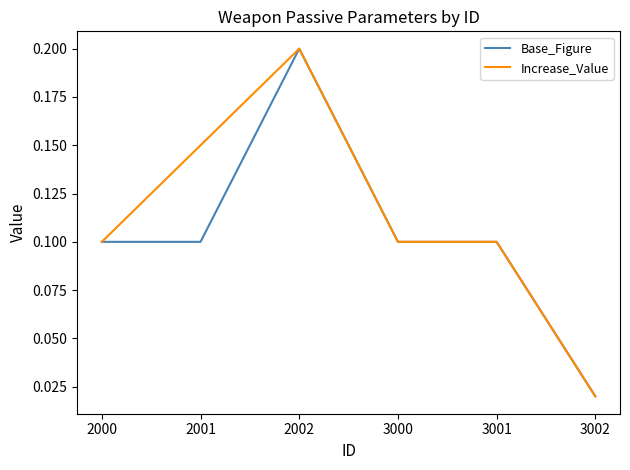

True or false: Base_Figure has a value of 0.2 at 2002.

True